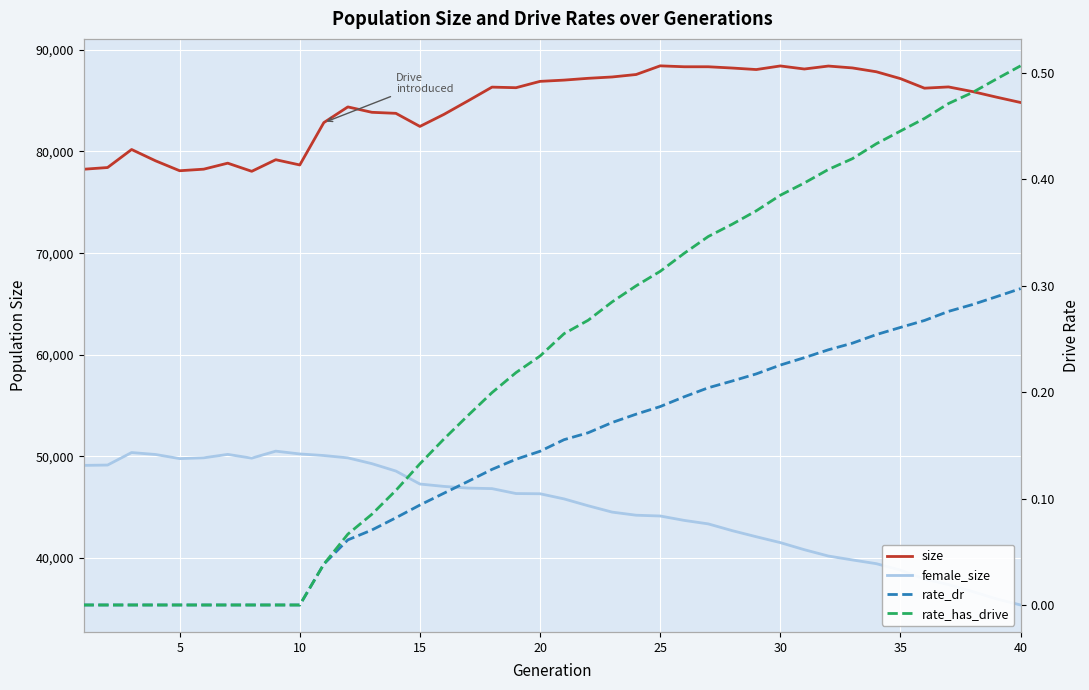

Which series has the largest total across all categories?

size